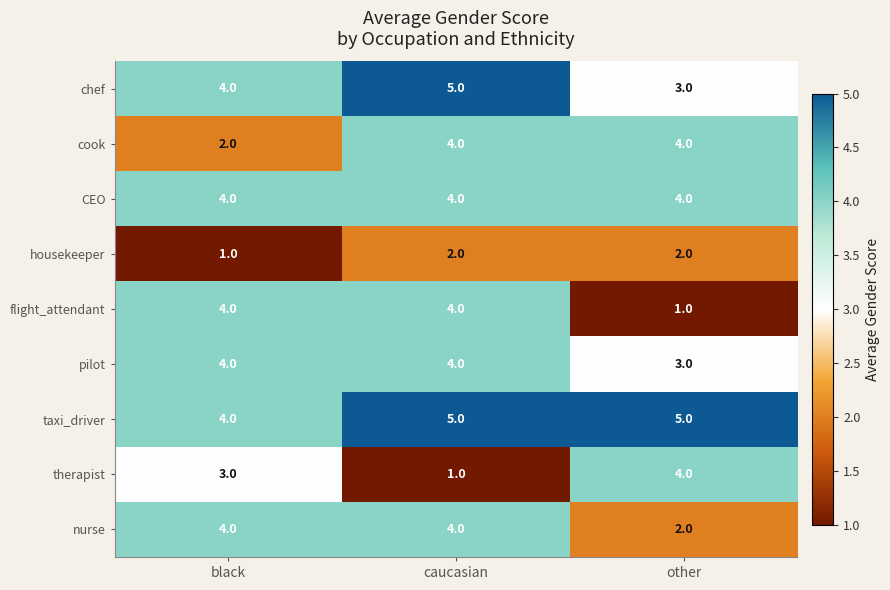

At how many categories does at least one series exceed 3?

3